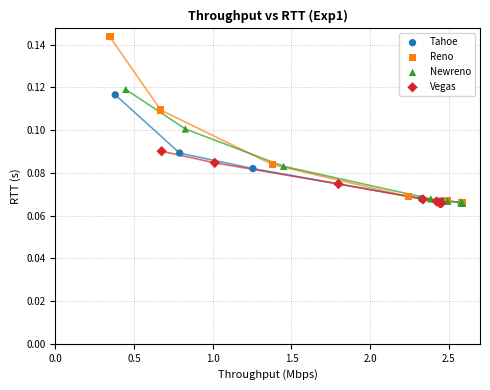

Which series has the widest spread of Y values?

Reno